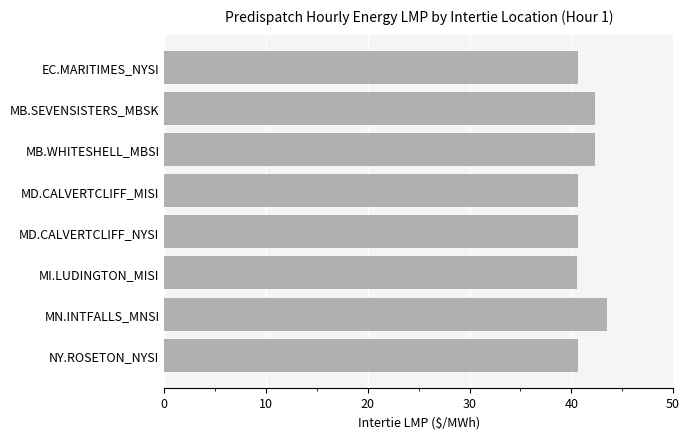

Which has a higher value, MB.WHITESHELL_MBSI or NY.ROSETON_NYSI?

MB.WHITESHELL_MBSI